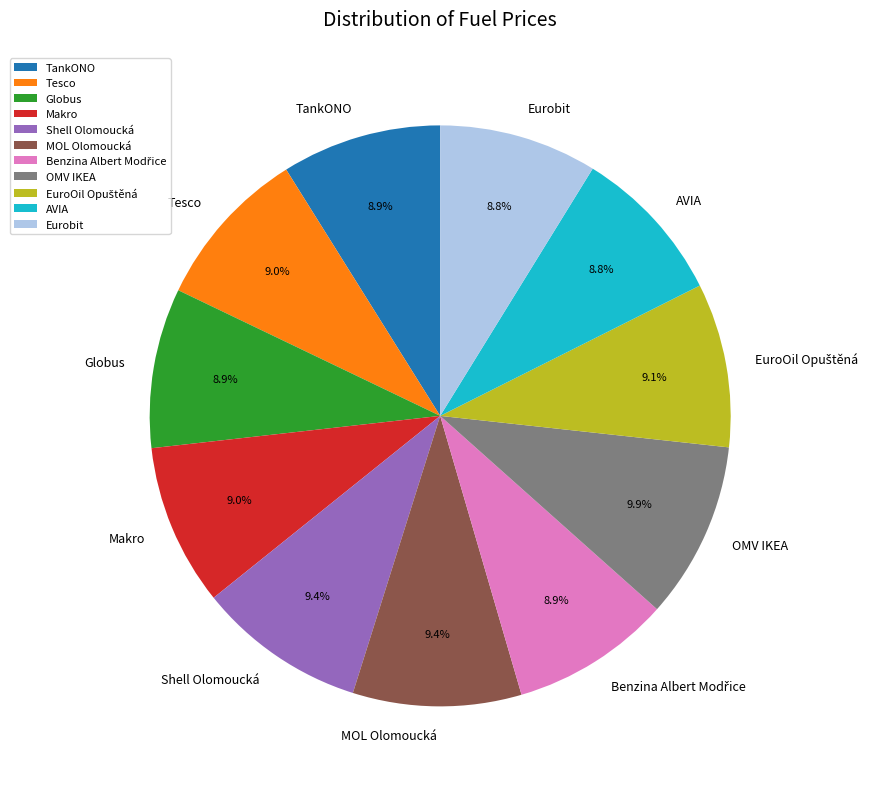

How many segments does this pie chart have?

11